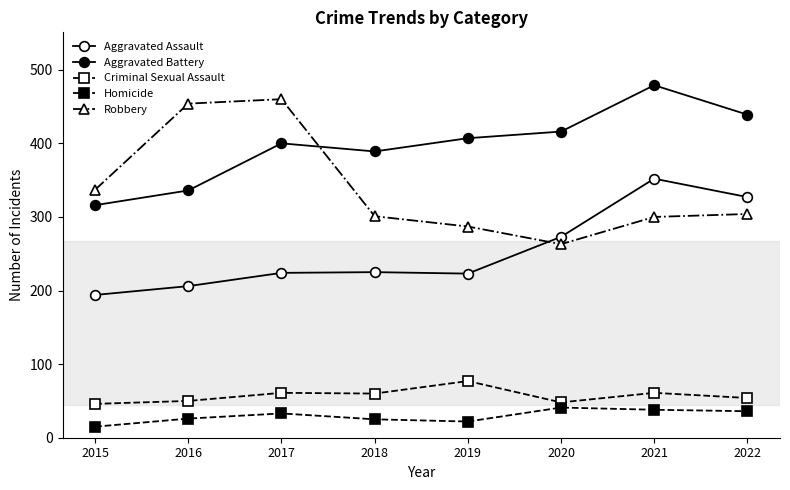

How many values in the Aggravated Assault series are below 225?

4